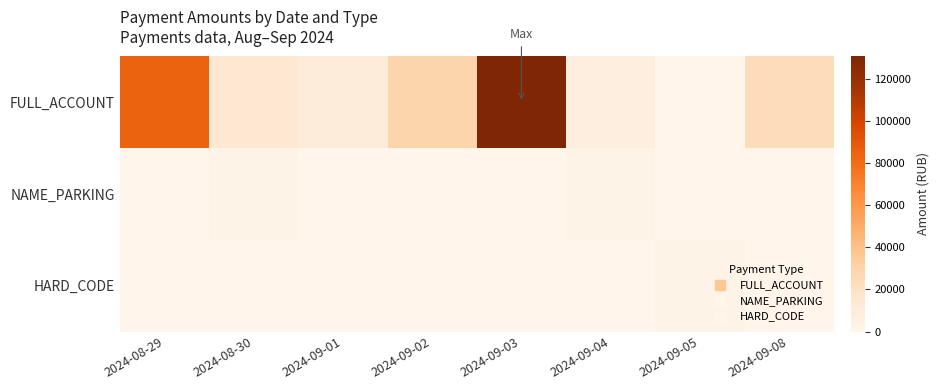

At which category is the sum across all series the highest?

2024-09-03